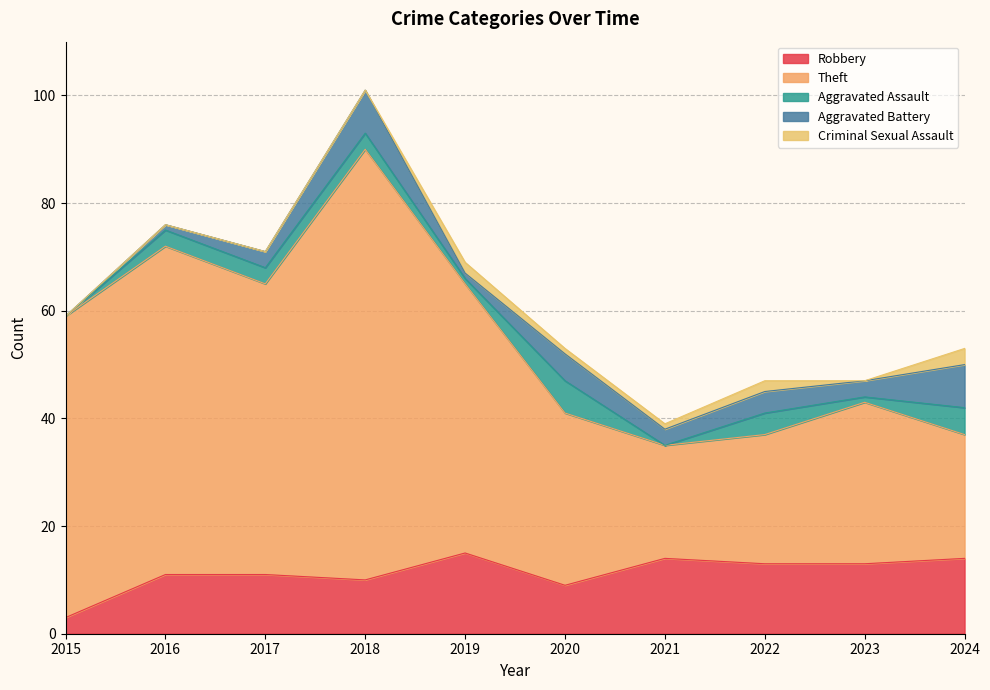

Reading left to right, extract all data points from this chart.

Robbery: 3	11	11	10	15	9	14	13	13	14
Theft: 56	61	54	80	50	32	21	24	30	23
Aggravated Assault: 0	3	3	3	1	6	0	4	1	5
Aggravated Battery: 0	1	3	8	1	5	3	4	3	8
Criminal Sexual Assault: 0	0	0	0	2	1	1	2	0	3